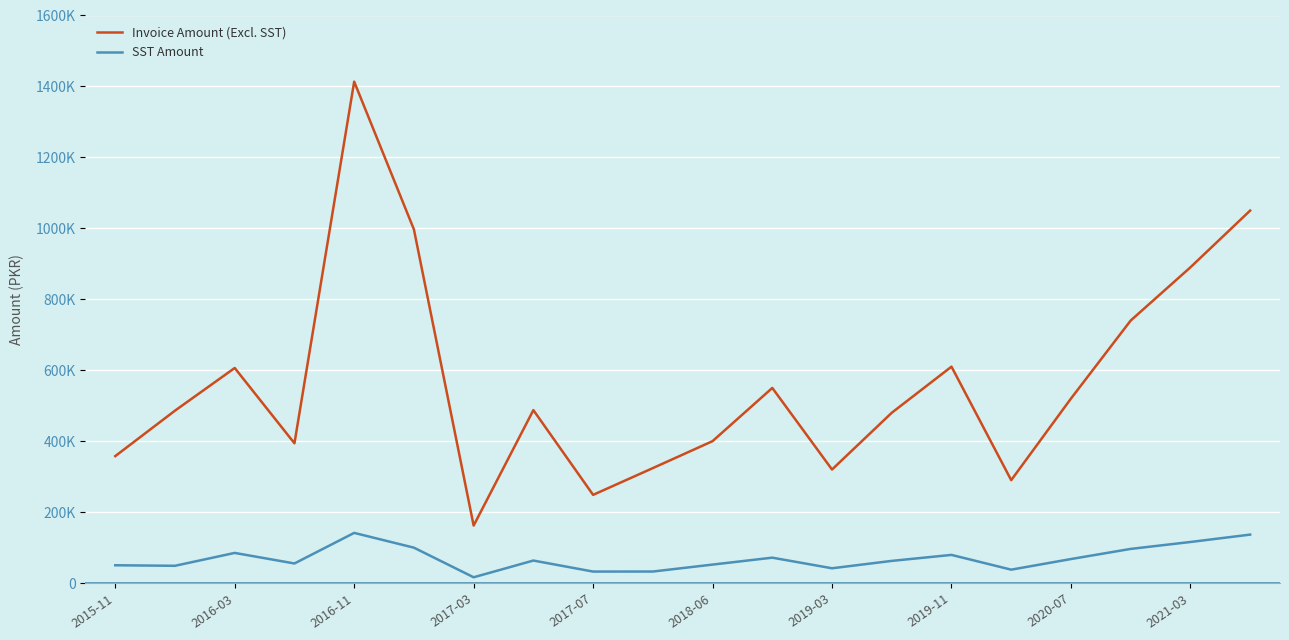

Does the chart have visible grid lines?

Yes